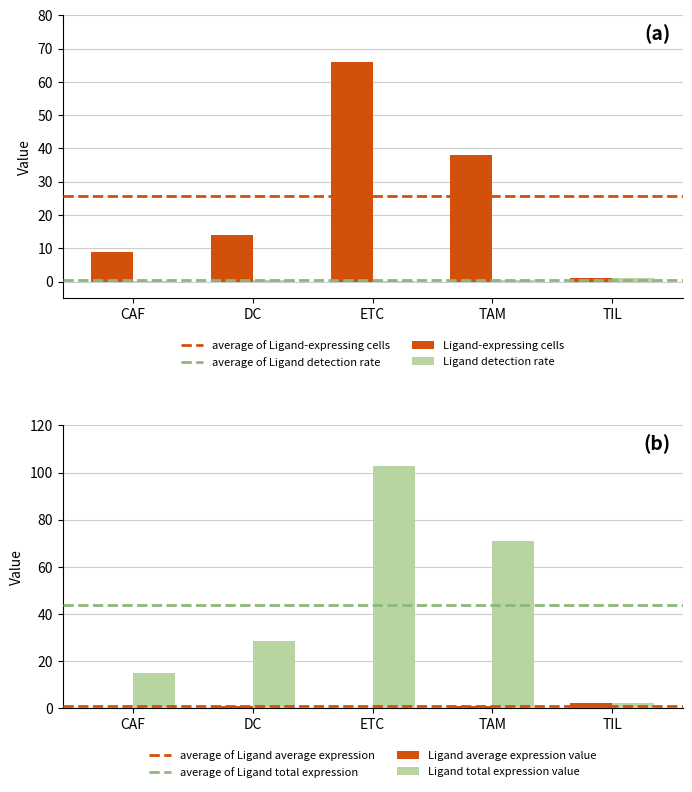

What is the value of the Ligand-expressing cells bar at the 2nd from the left?

14.0